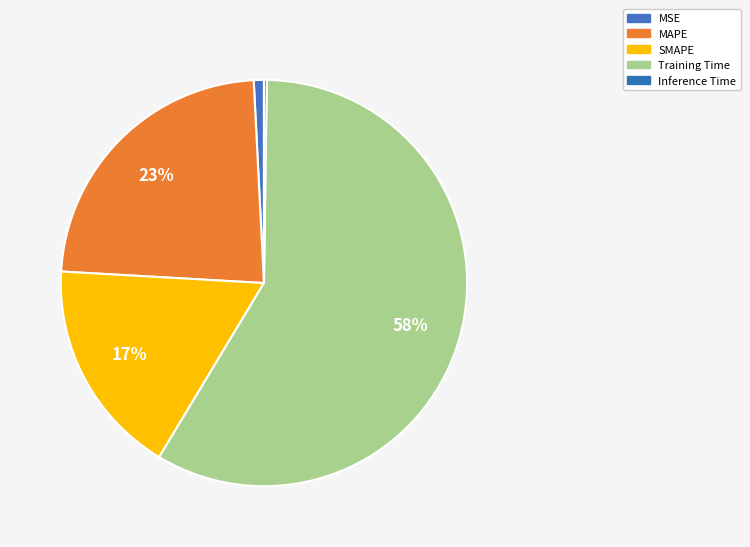

How many segments does this pie chart have?

5